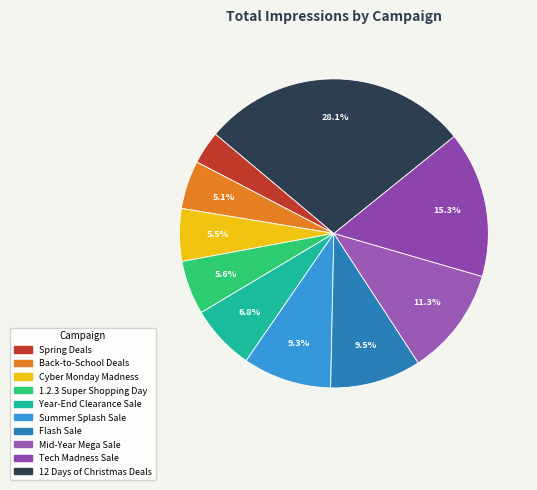

Does Back-to-School Deals represent more than half of the total?

No